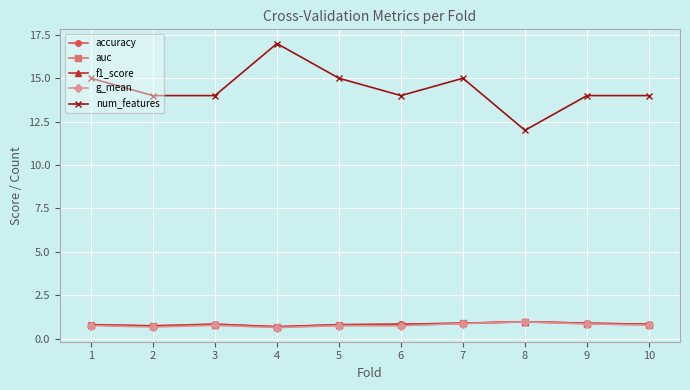

Which series has the widest spread of values?

num_features